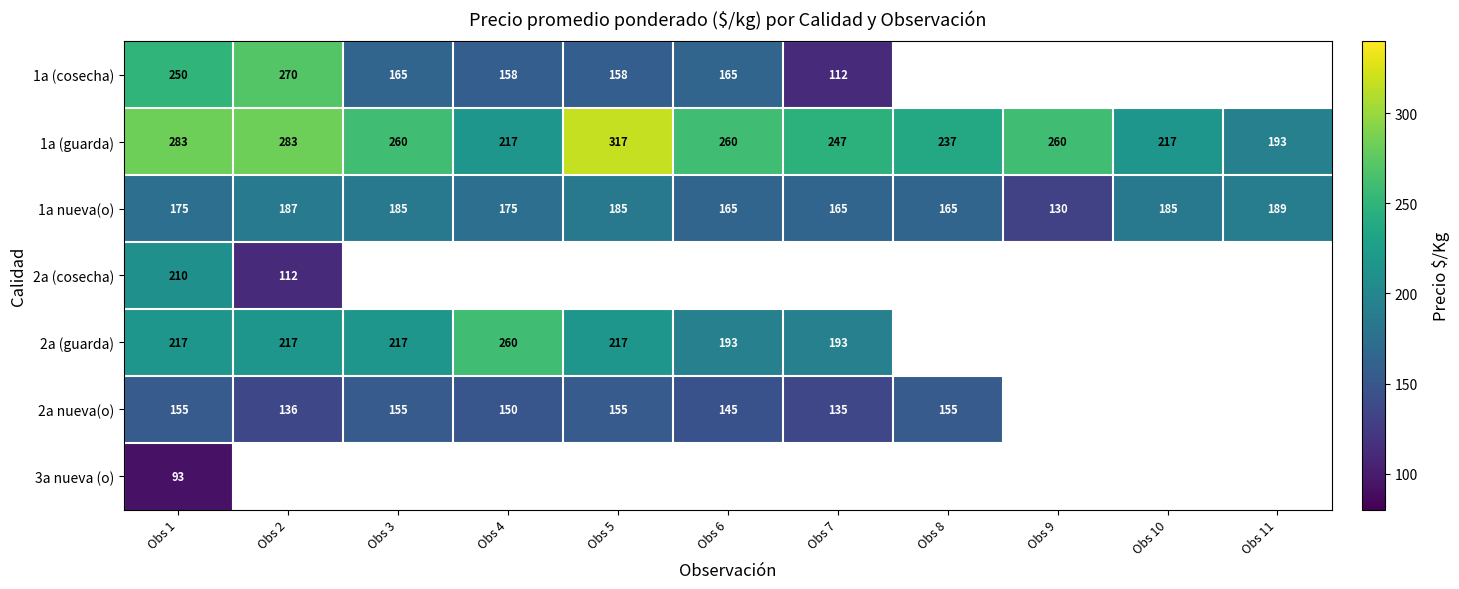

What is the sum of the 1a (guarda) values at Obs 1 and Obs 2?

566